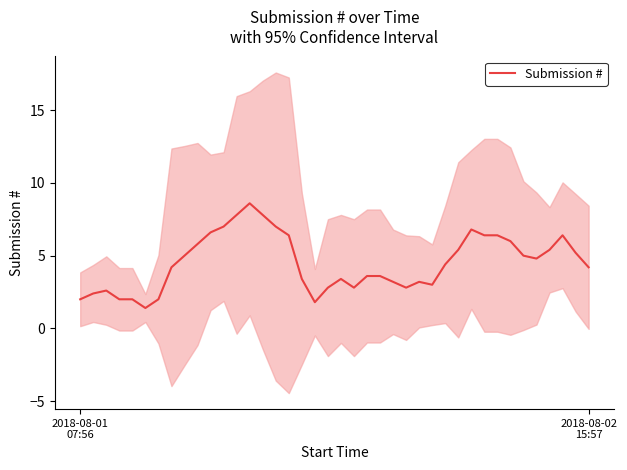

At which label is the value closest to 5?

8